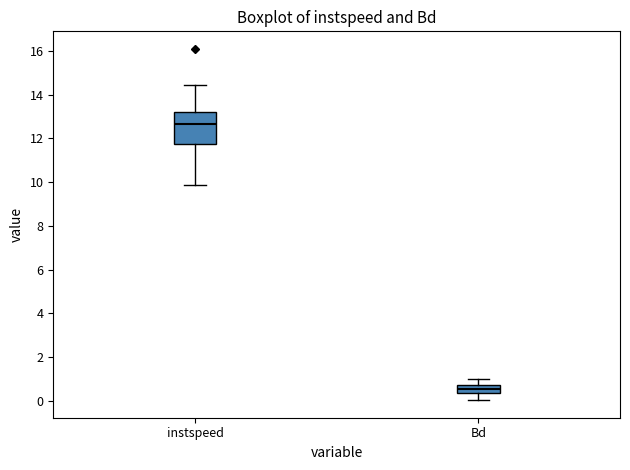

Reading left to right, read every box against the y-axis: the position of its median line, the range the box covers, and the ends of its whiskers. The values are not printed on the chart, so give them approximately, as read against the axis.

instspeed: median 12.6, box 11.8 to 13.2, whiskers 9.8 to 14.4
Bd: median 0.6, box 0.4 to 0.8, whiskers 0.0 to 1.0